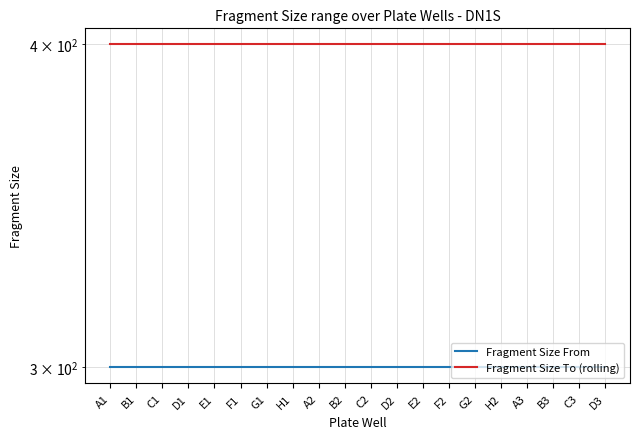

At which label is Fragment Size To (rolling) closest to 400?

A1